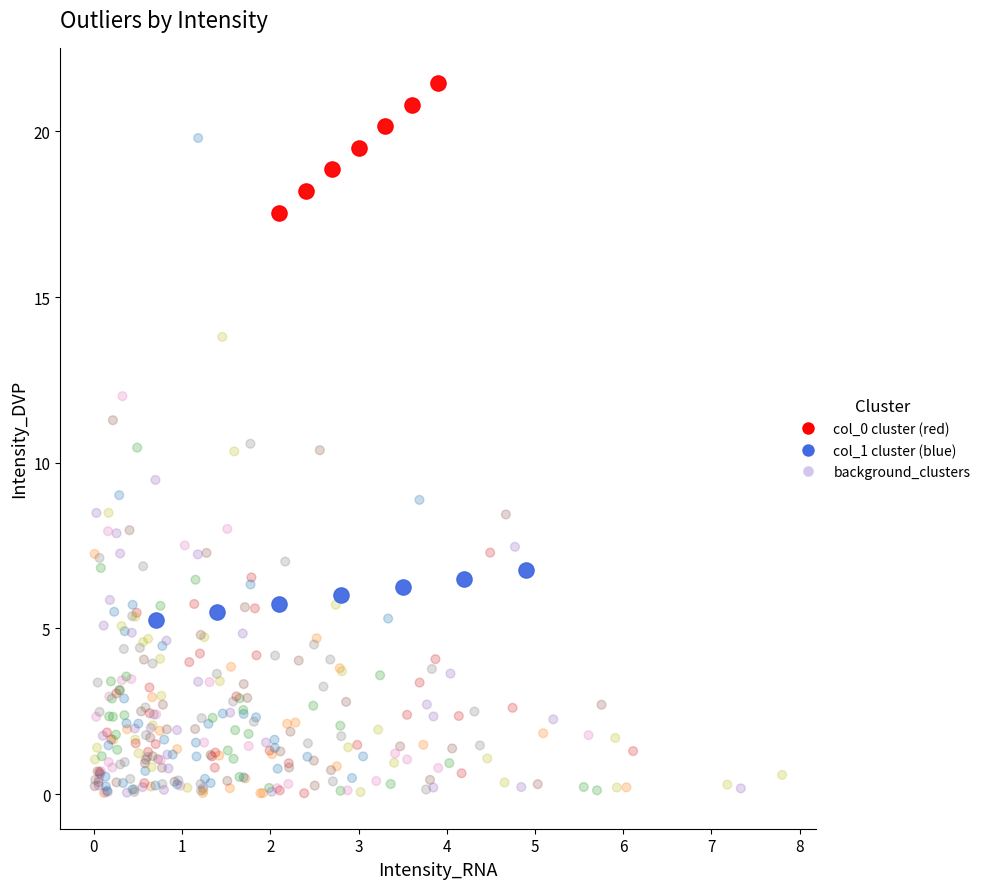

Which series reaches the minimum Y coordinate?

background_clusters